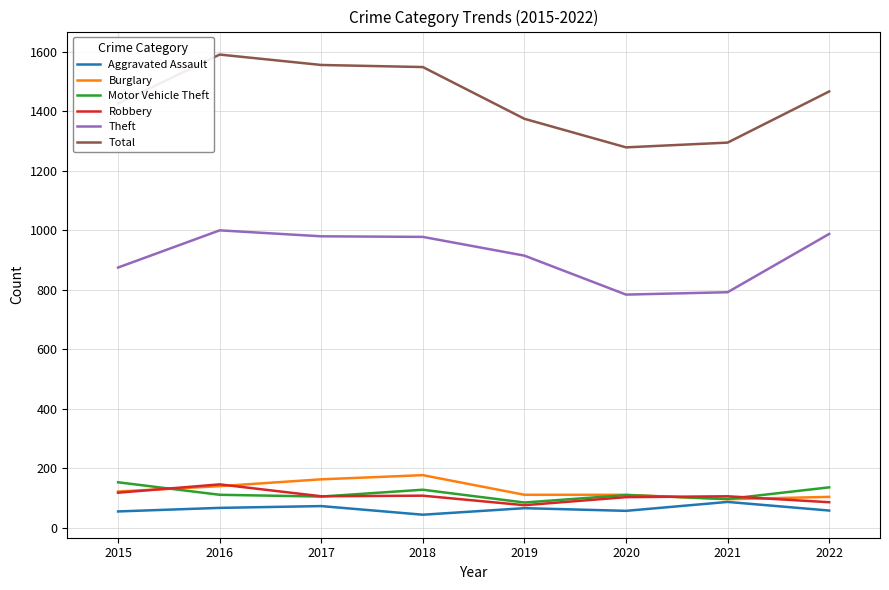

True or false: Total and Aggravated Assault intersect in this chart.

False